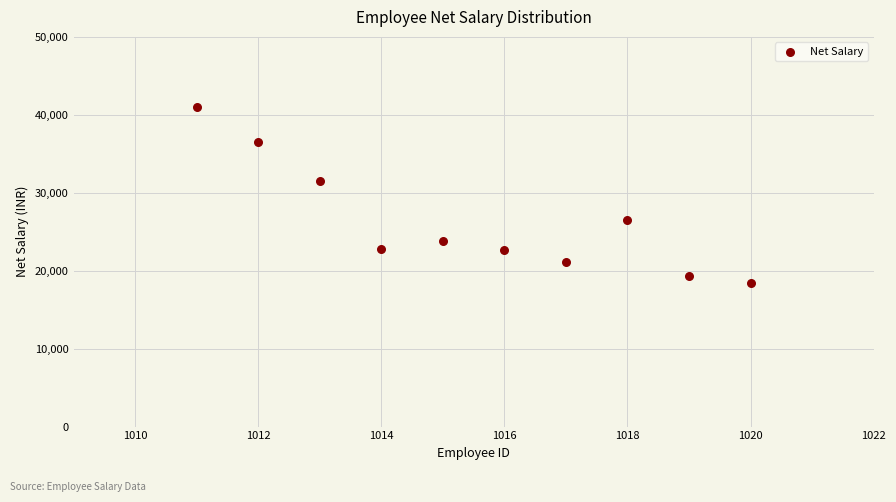

What Y value in the scatter plot is closest to 29728?

31463.0